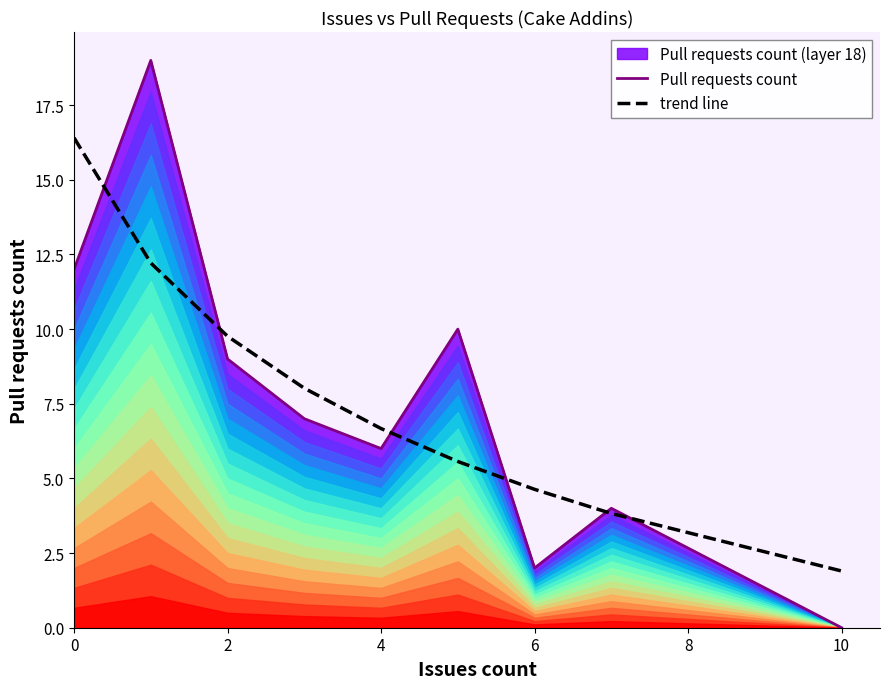

Which category has the lowest value in the trend line series?

10